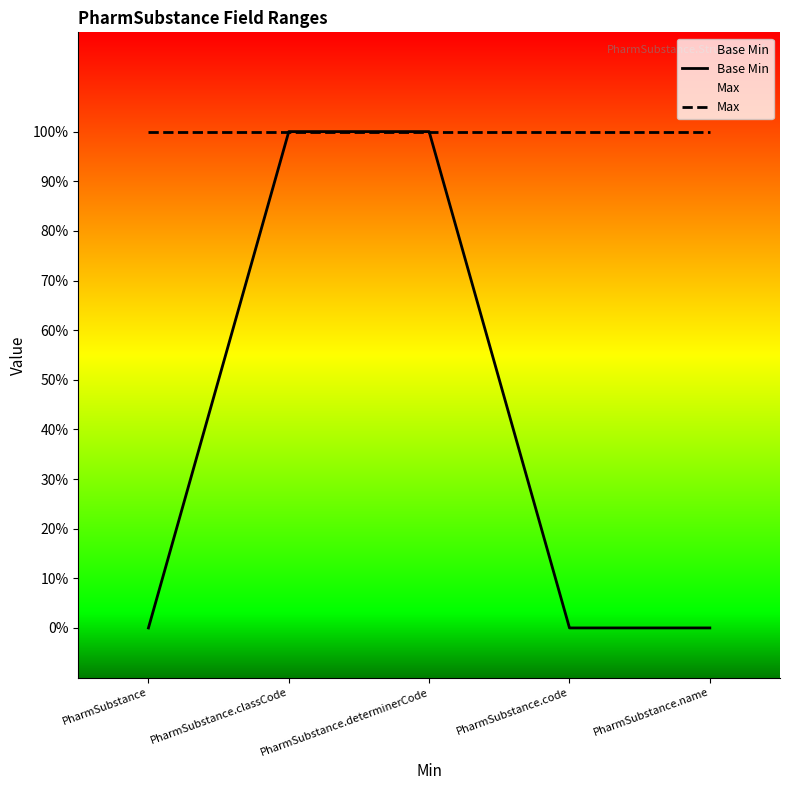

Rank the categories by Base Min value from highest to lowest.

PharmSubstance.classCode, PharmSubstance.determinerCode, PharmSubstance, PharmSubstance.code, PharmSubstance.name